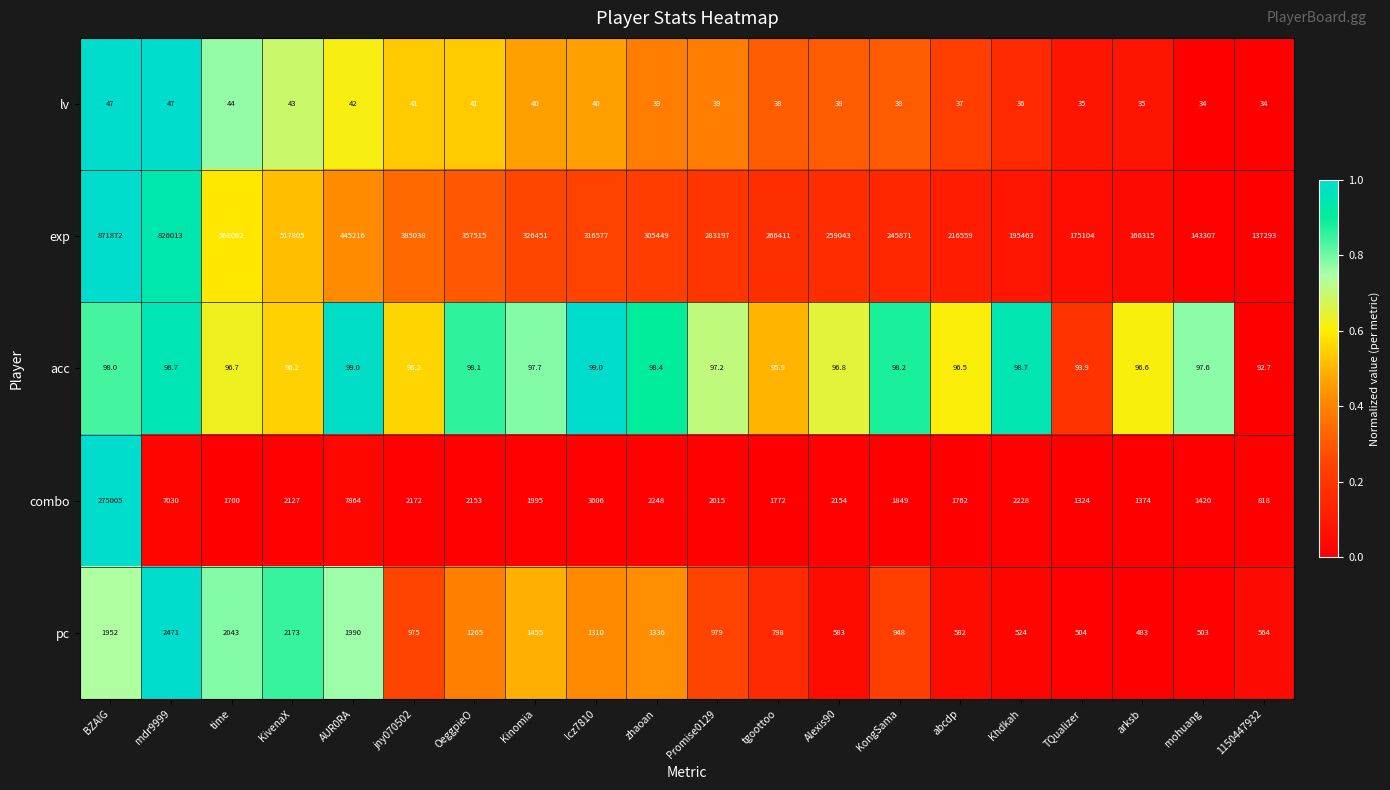

Where does the combo series first go above 2127?

BZAIG